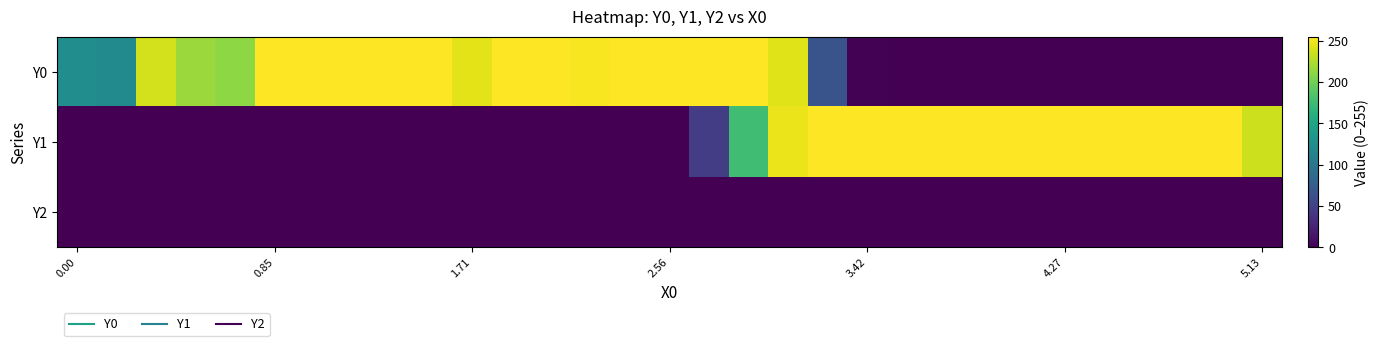

At which category is the sum across all series the highest?

18